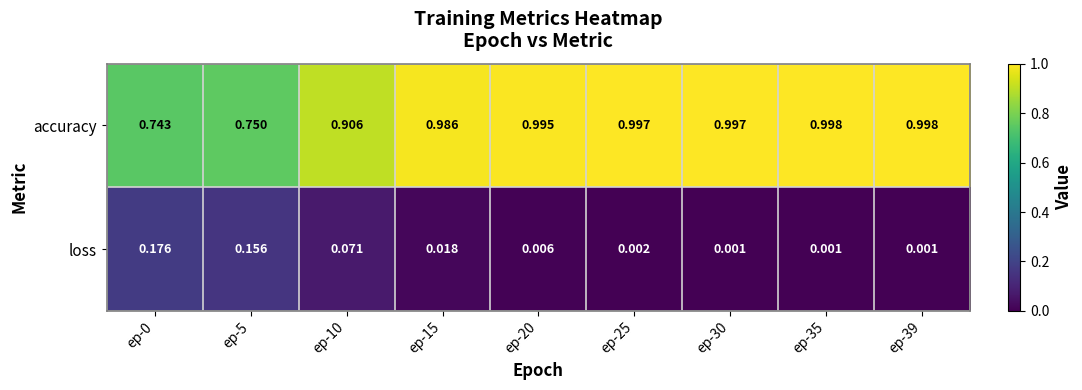

Is the value of loss at ep-30 greater than the value of accuracy at ep-5?

No